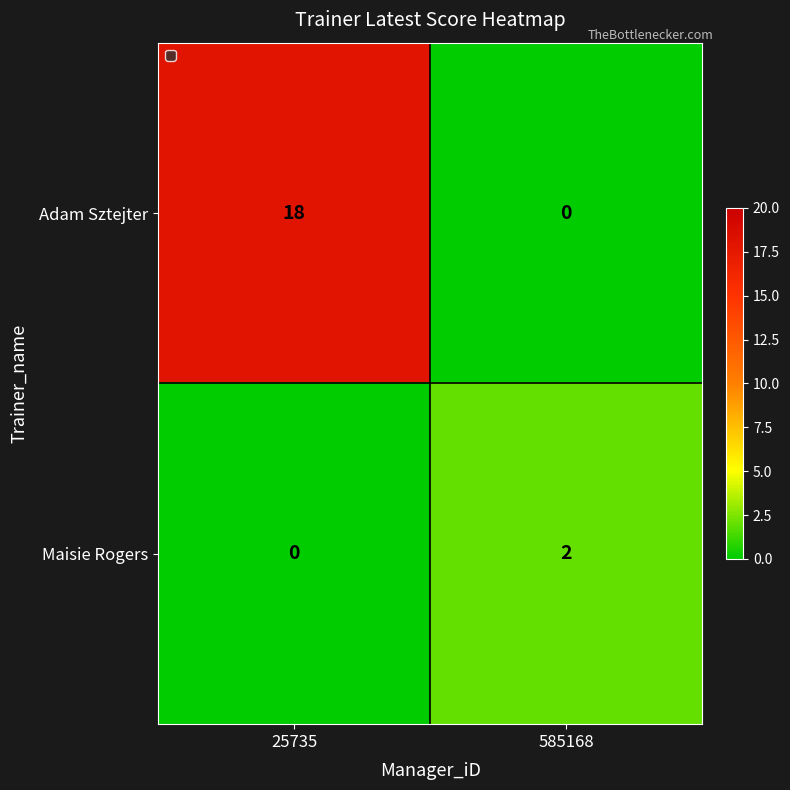

Which series has the largest total across all categories?

Adam Sztejter